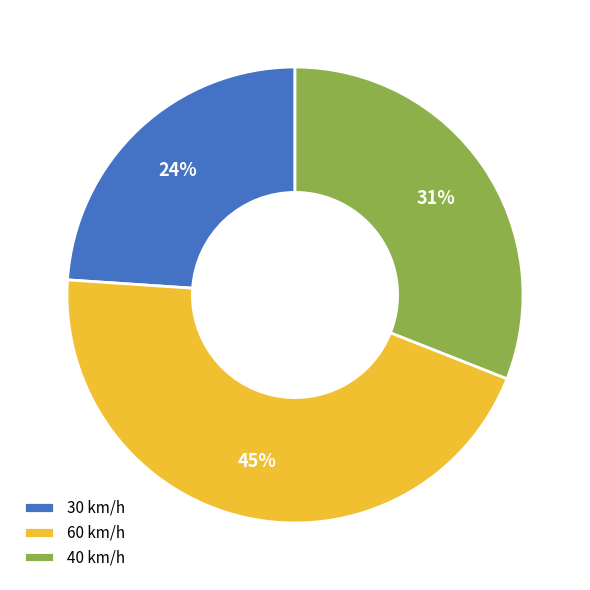

Which has a higher value, 30 km/h or 60 km/h?

60 km/h